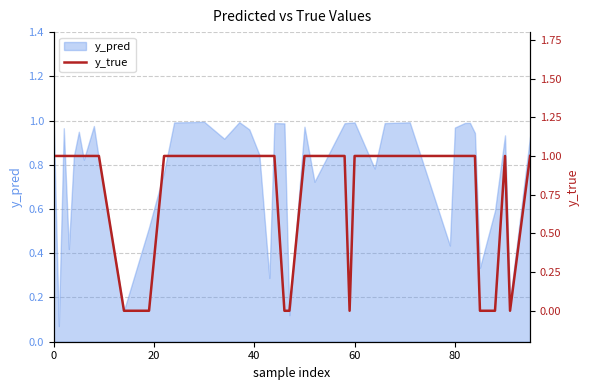

What is the sum of all values?

32